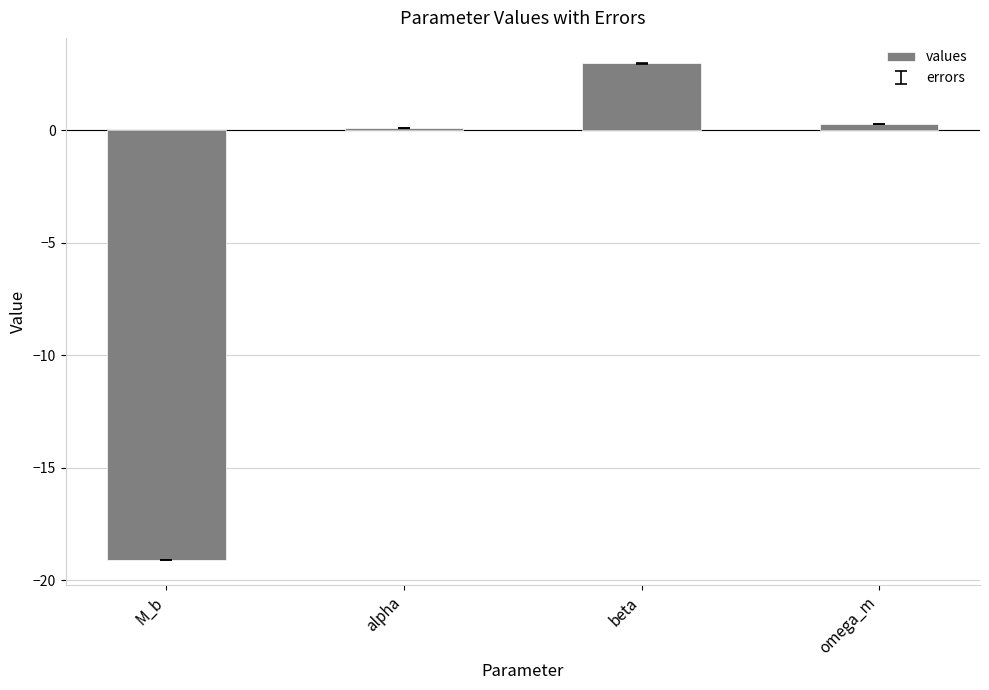

What is the difference between the values at M_b and omega_m?

19.4